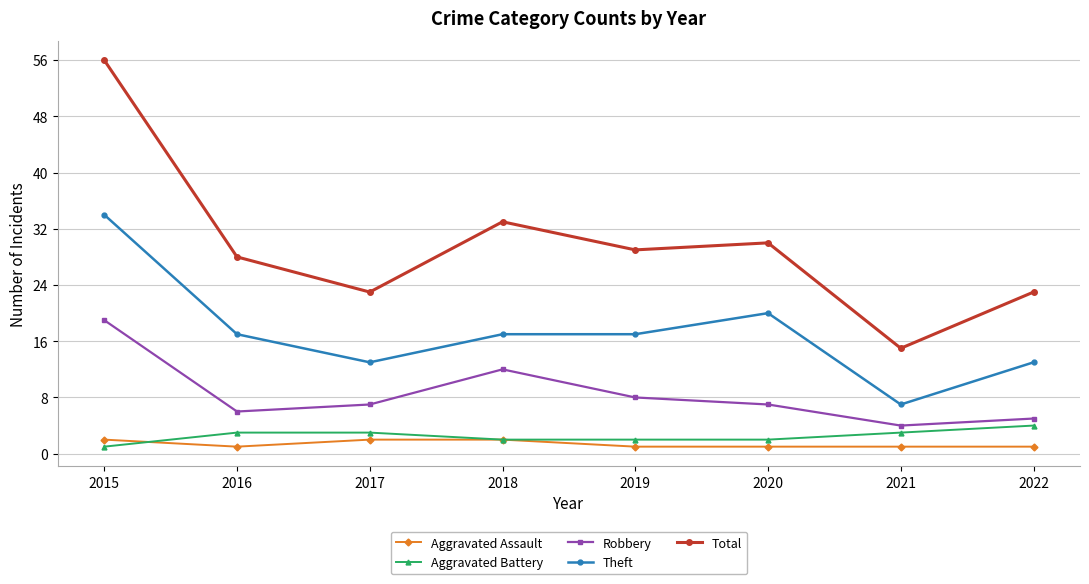

Read the Robbery value at 2018.

12